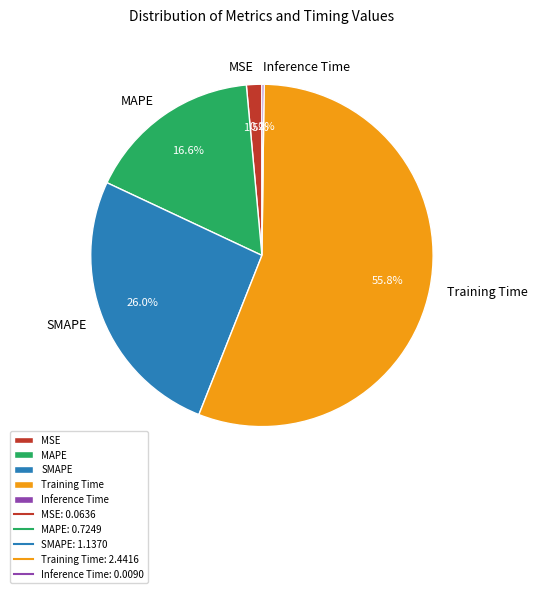

What percentage is NOT represented by MAPE?

83.4%